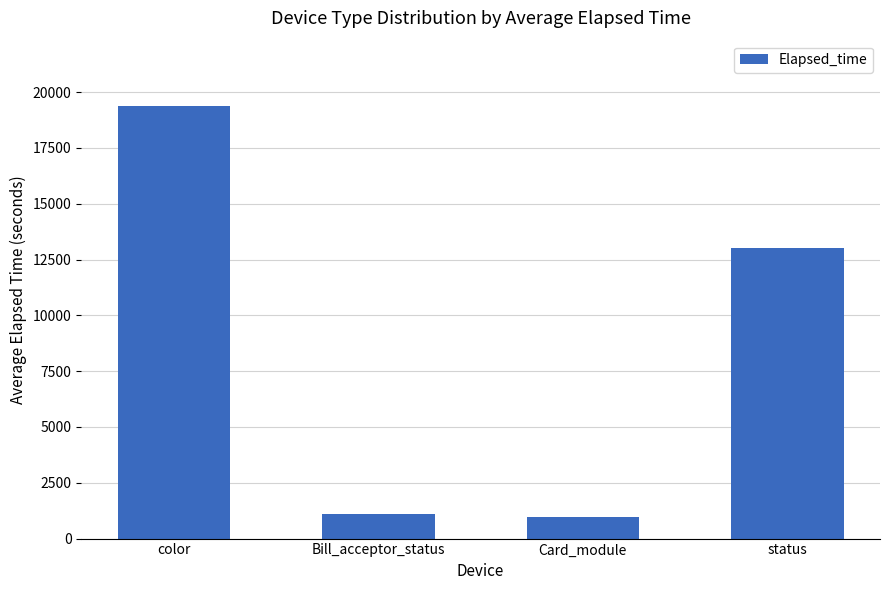

What is the label of the 1st bar from the right?

status